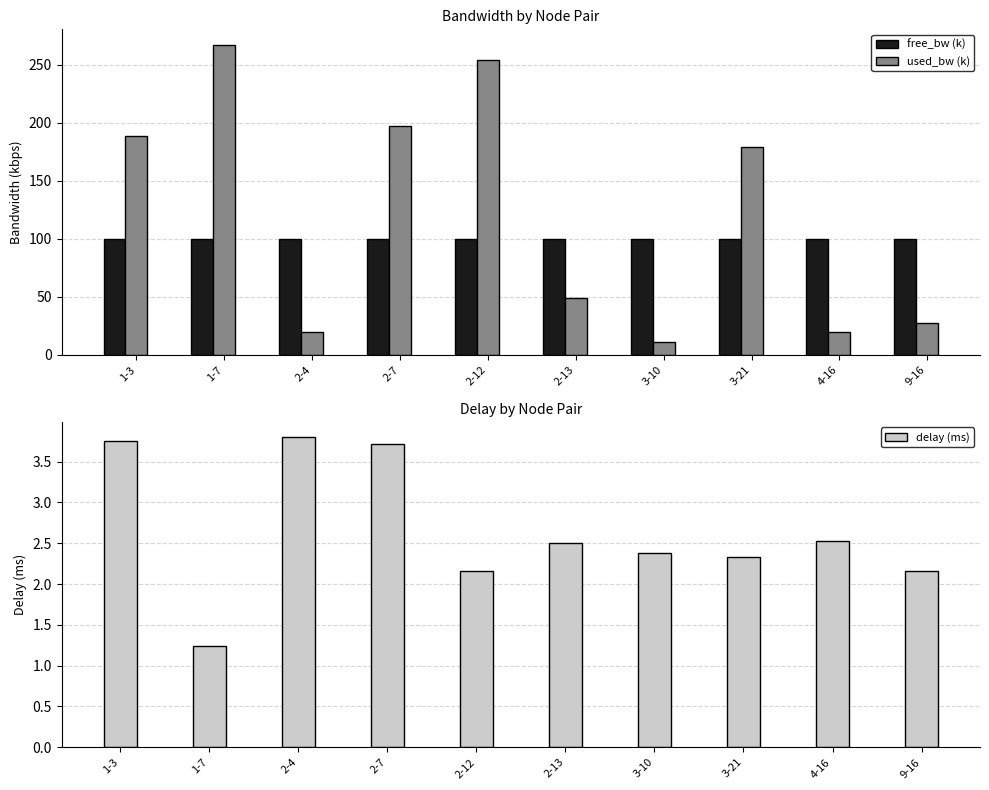

What is the smallest value displayed?

1.2